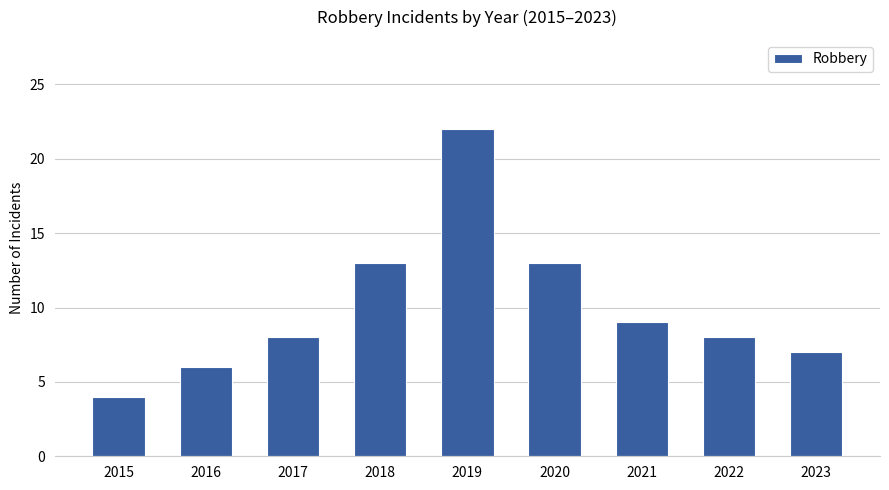

What is the difference between the values at 2015 and 2023?

3